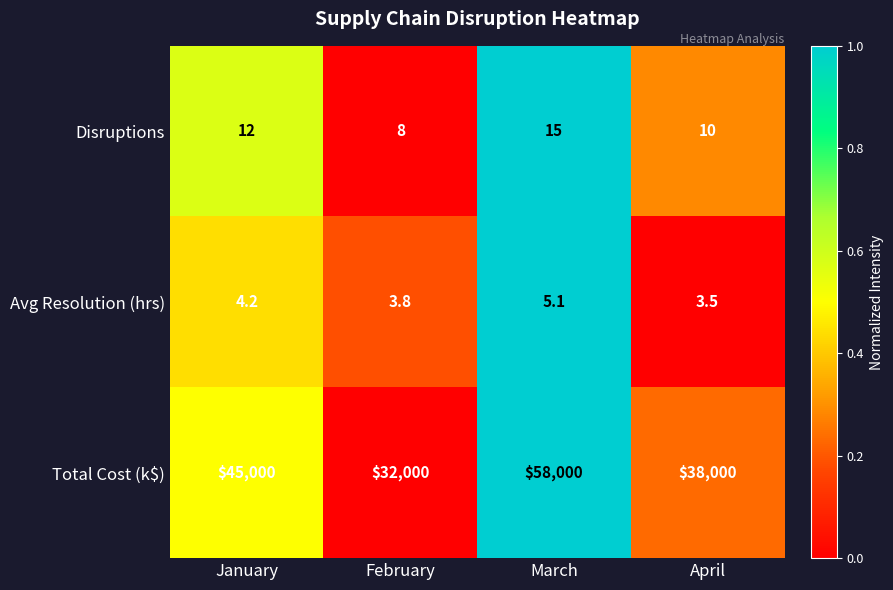

Reading left to right, transcribe all the data shown in this chart.

Disruptions: 12.0	8.0	15.0	10.0
Avg Resolution (hrs): 4.2	3.8	5.1	3.5
Total Cost (k$): 45000.0	32000.0	58000.0	38000.0